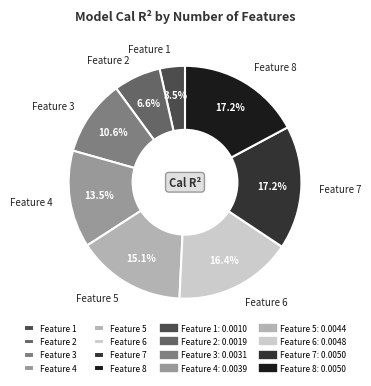

What is the smallest slice in the pie chart?

Feature 1